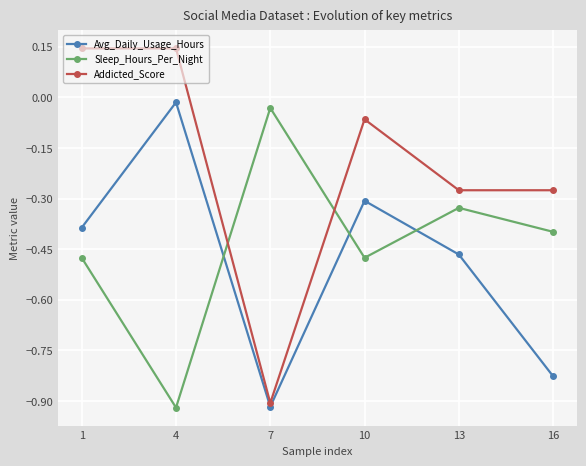

List the series in order of their peak value, lowest first.

Sleep_Hours_Per_Night, Avg_Daily_Usage_Hours, Addicted_Score